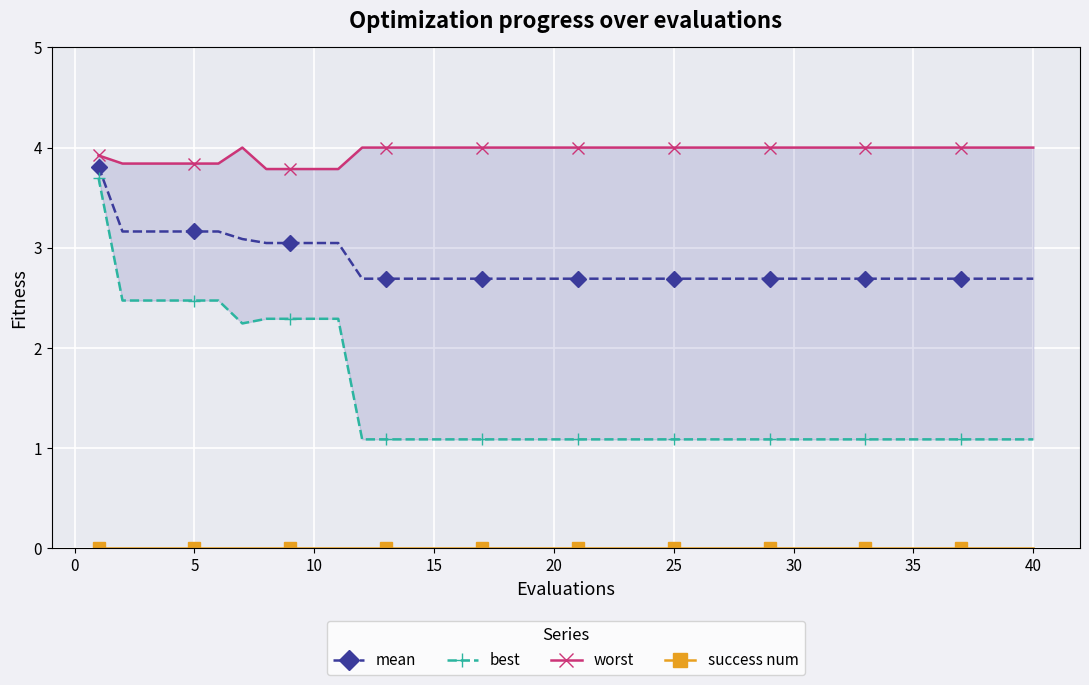

List the series in order of their overall mean, highest first.

worst, mean, best, success num